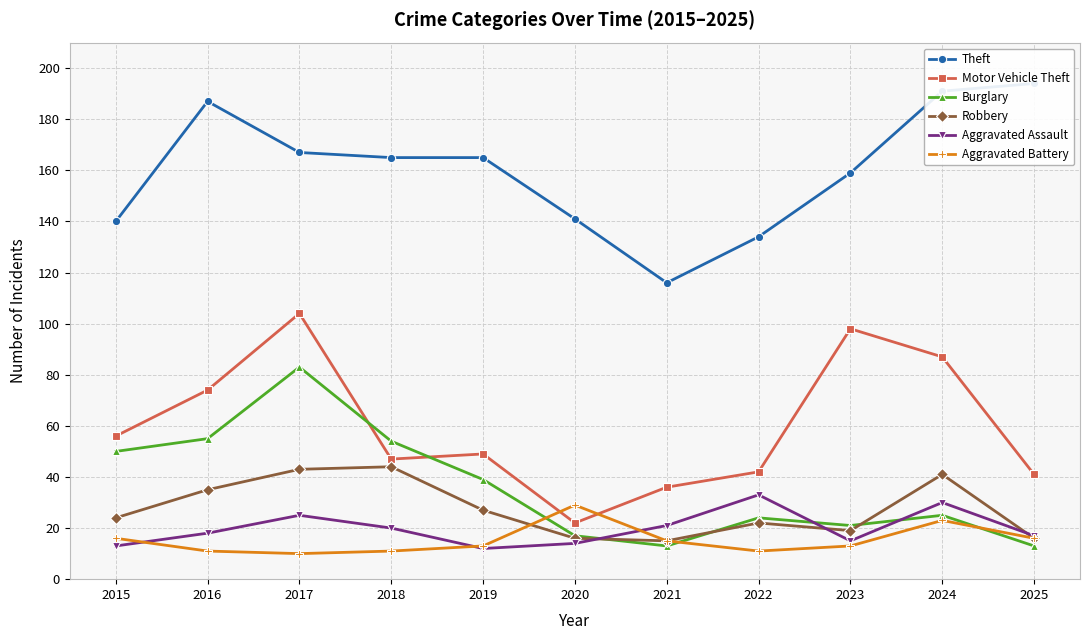

What is the average value of the Aggravated Assault series?

20